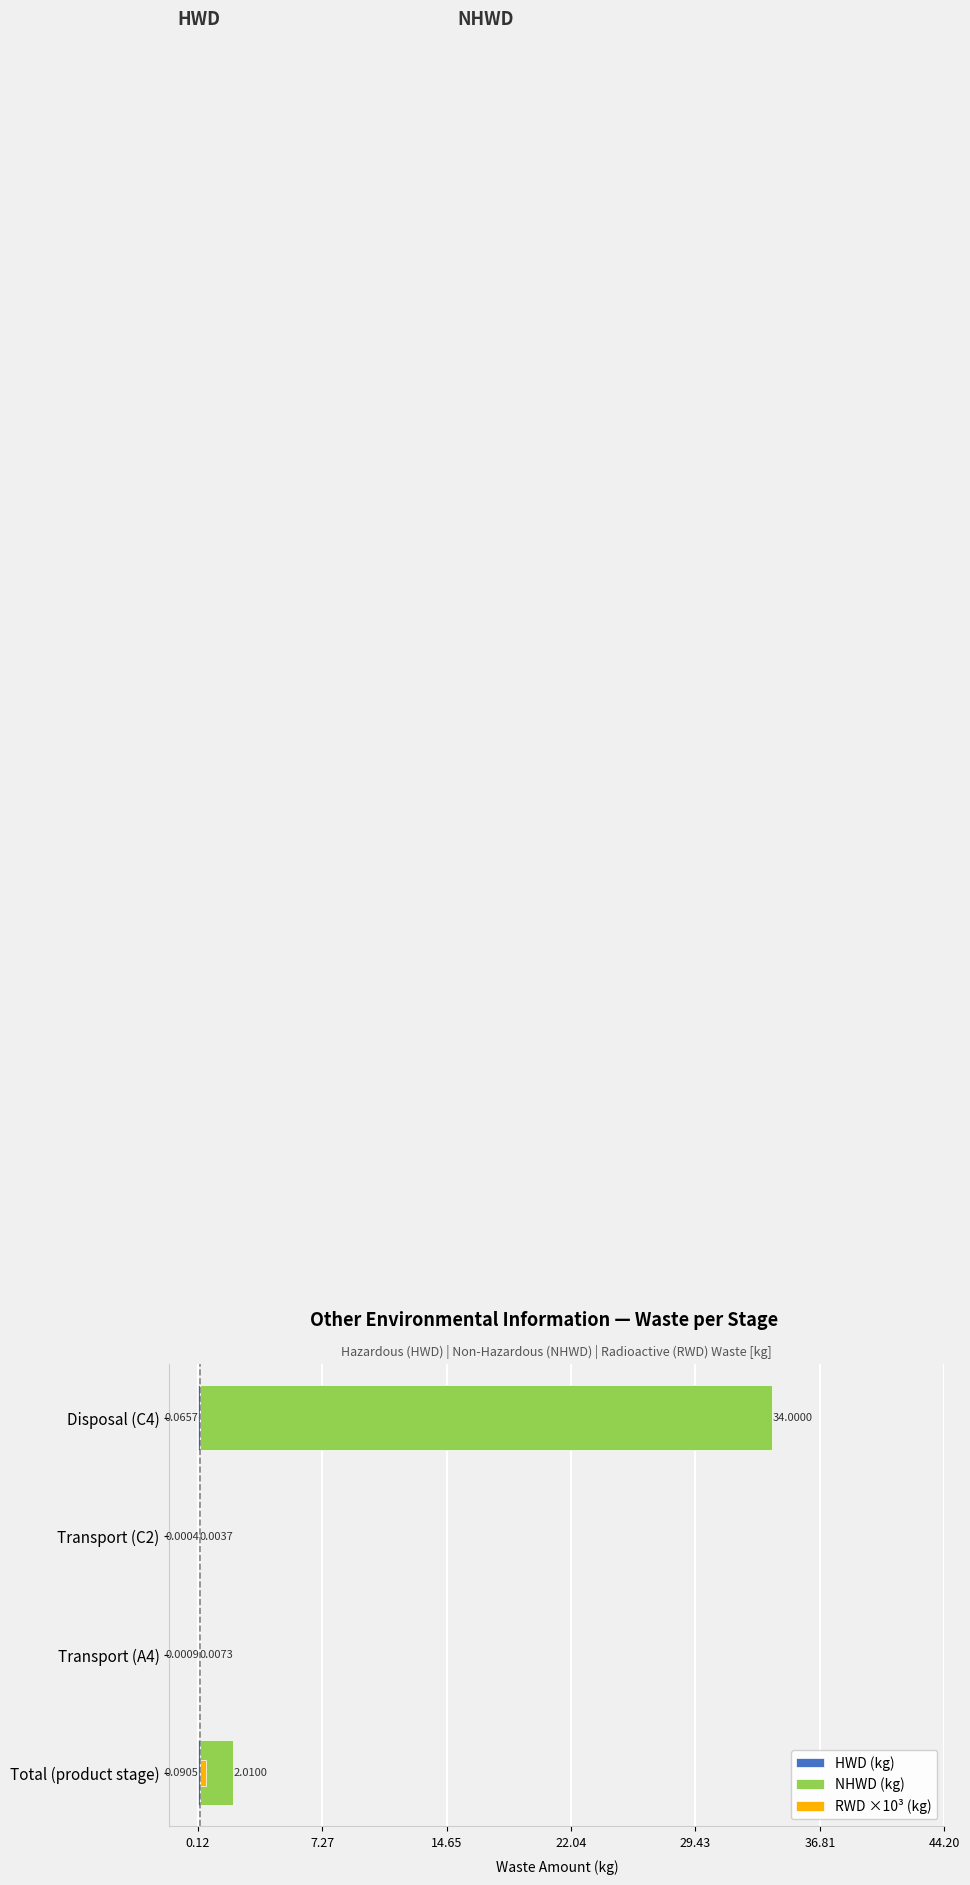

How many bars are there in each group?

3